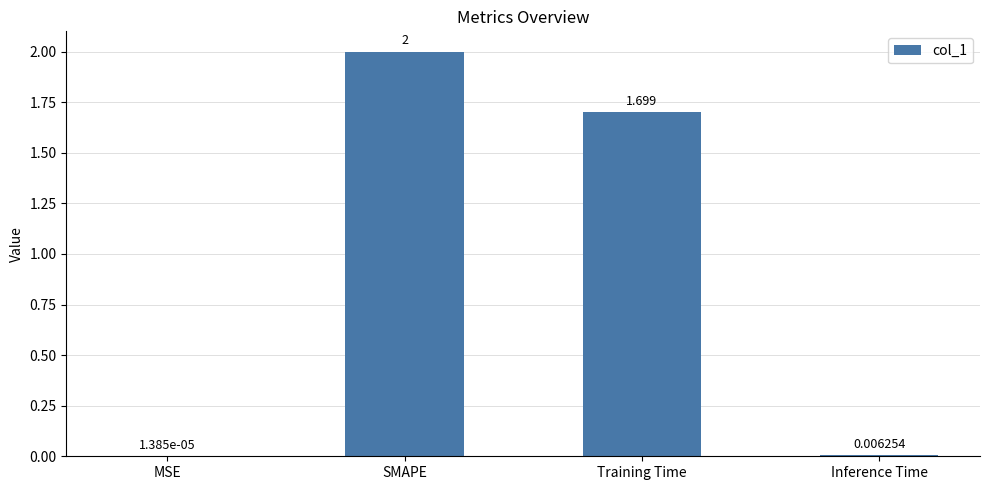

Which label corresponds to the largest value in the chart?

SMAPE